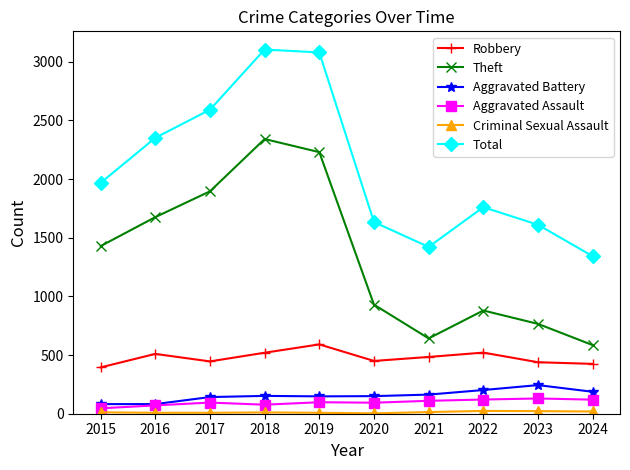

Which category has the highest value in the Theft series?

2018